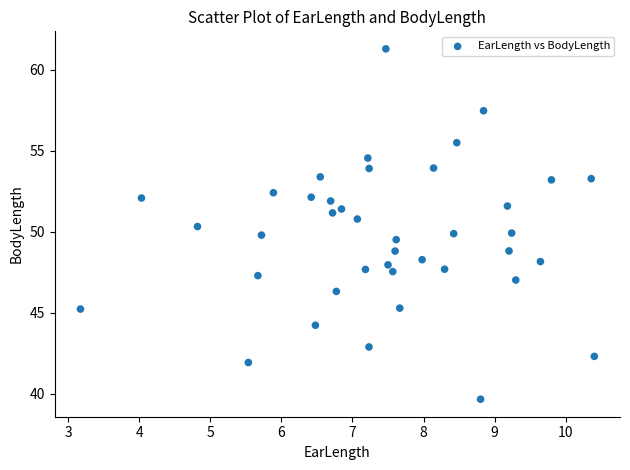

What is the range of Y values (max minus min)?

21.6